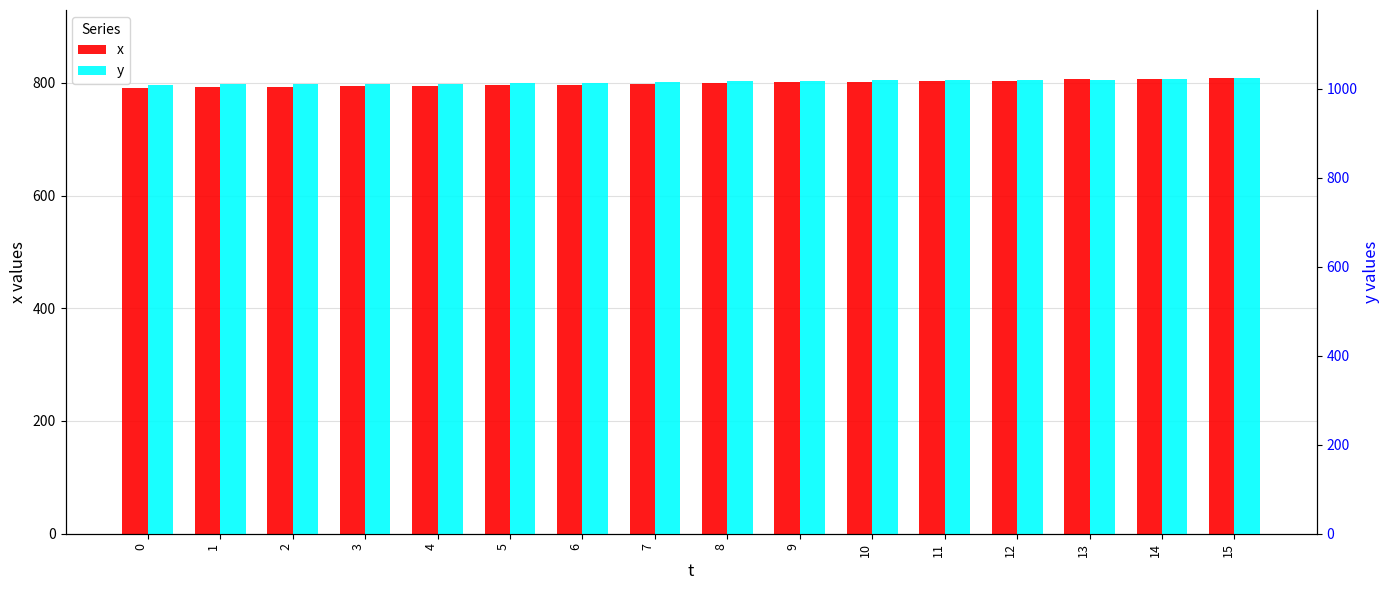

Rank the series at 6 from highest to lowest value.

y, x